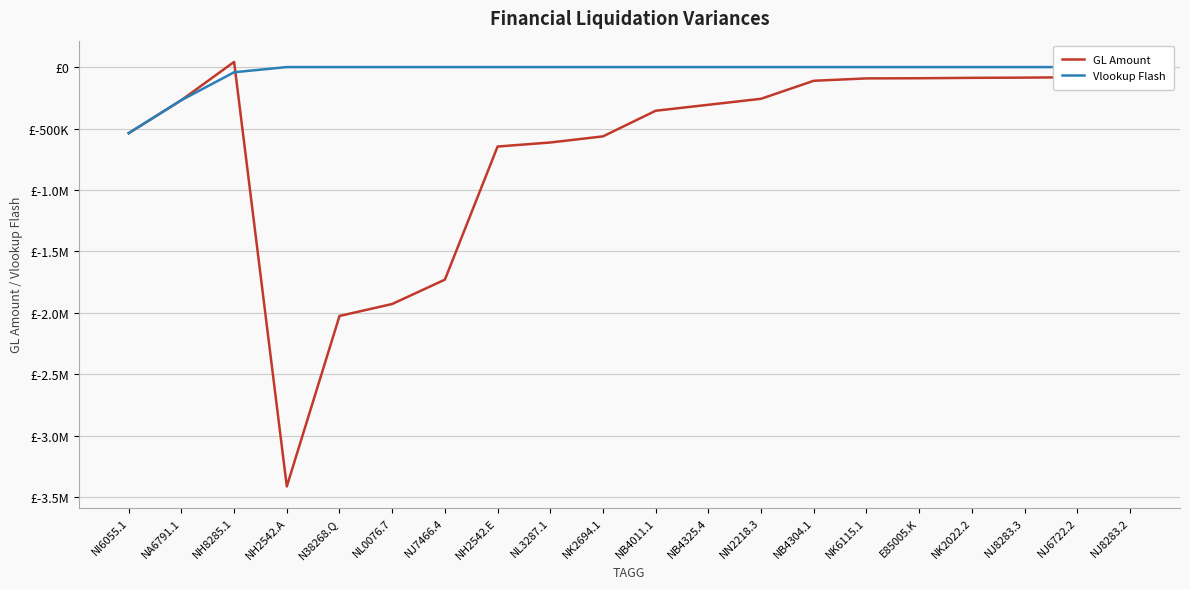

Reading left to right, extract all data points from this chart.

GL Amount: -537750.0	-269025.0	42195.0	-3413130.4	-2025711.3	-1928198.9	-1730000.0	-646713.9	-613768.0	-564000.0	-355473.0	-306810.0	-258060.0	-111442.5	-92191.0	-90859.4	-87600.0	-85800.0	-82687.5	-81300.0
Vlookup Flash: -537750.0	-269025.0	-42200.0	0.0	0.0	0.0	0.0	0.0	0.0	0.0	0.0	0.0	0.0	0.0	0.0	0.0	0.0	0.0	0.0	0.0